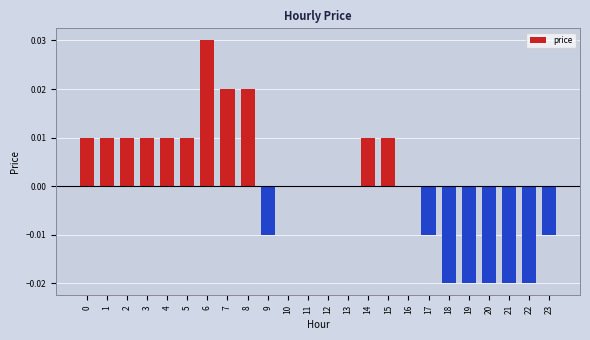

Between 20 and 16, which is larger?

16